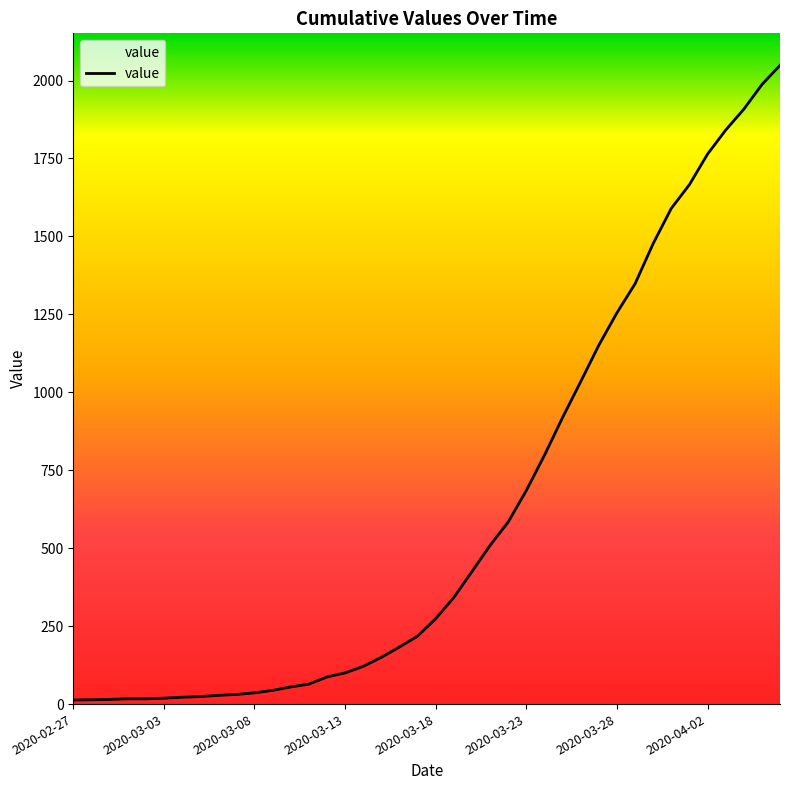

What is the difference between the maximum and minimum values?

2036